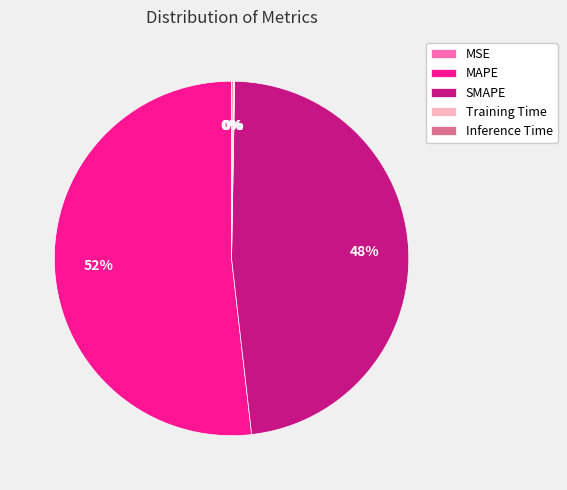

Which category has the biggest portion of the pie?

MAPE